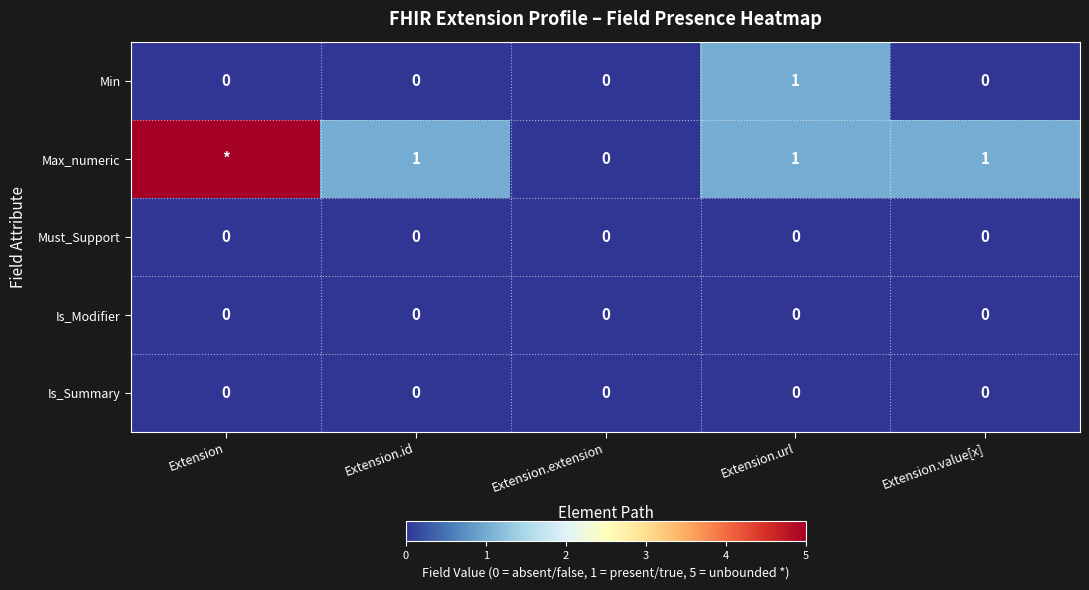

True or false: Min has a value of 0 at Extension.extension.

True